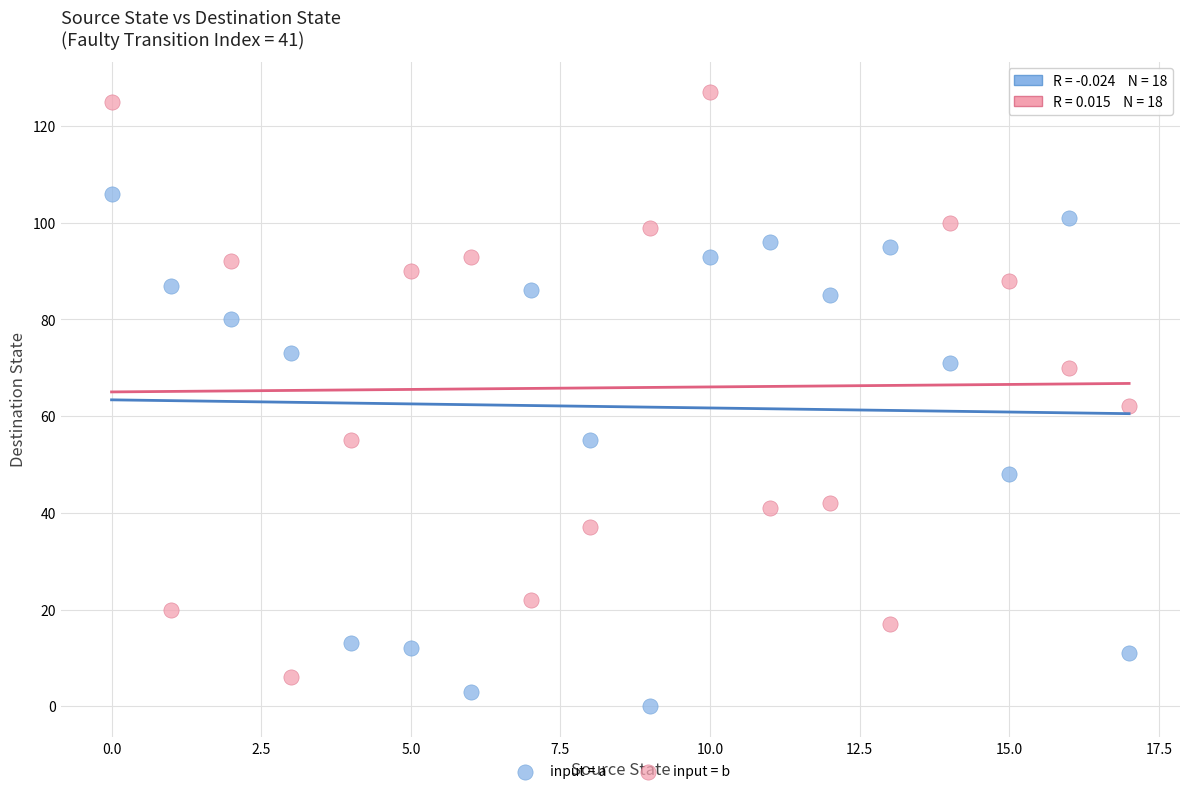

Across all data points, what is the range of Y values (max minus min)?

127